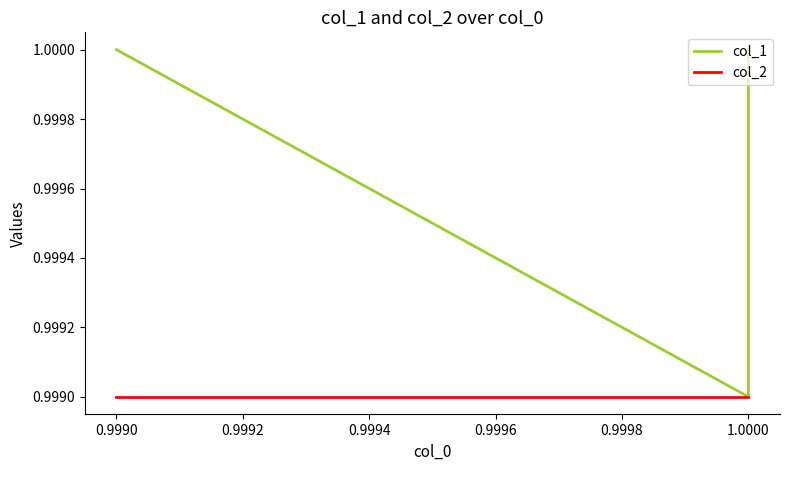

The value of col_1 at 1.0000 is 1.0. True or false?

True